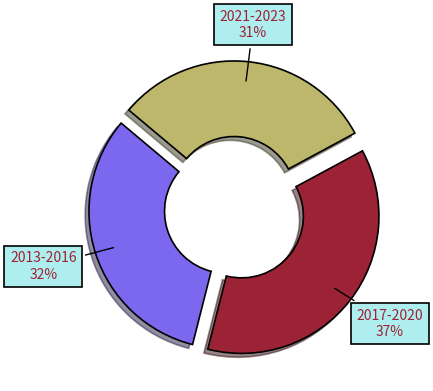

Is there a majority slice in this chart?

No